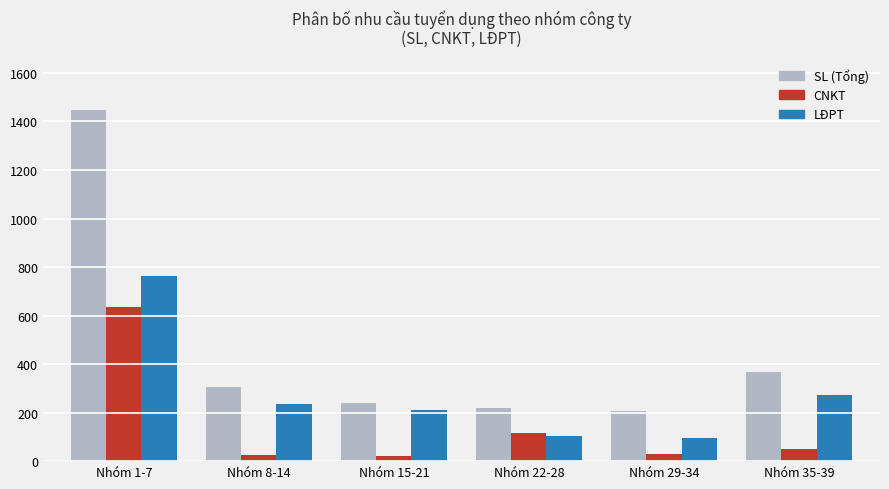

The CNKT series shows 30 at Nhóm 29-34. True or false?

True